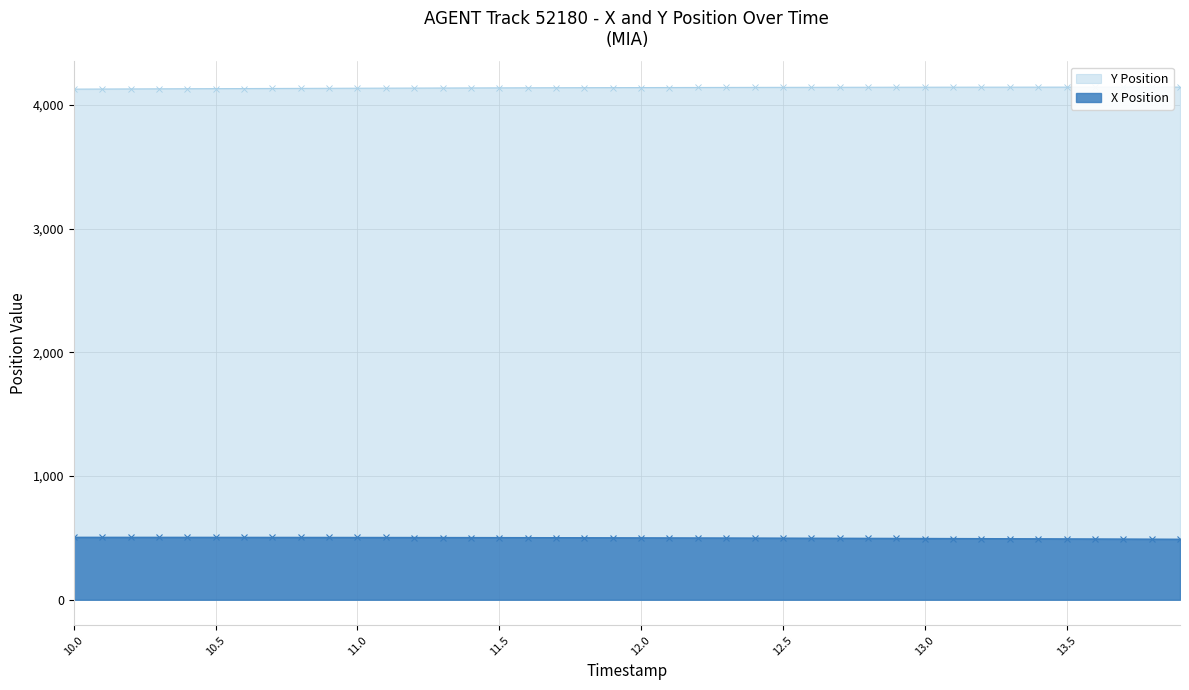

At 12.9, list the series in order from smallest to largest.

X Position, Y Position